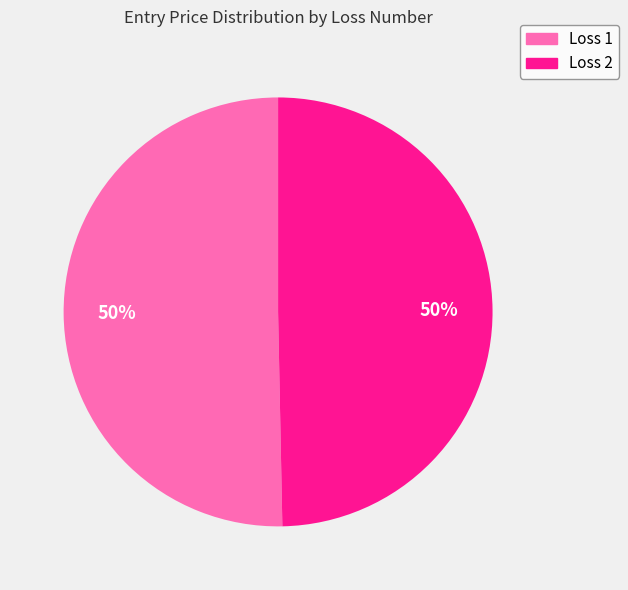

How many slices are in this pie chart?

2